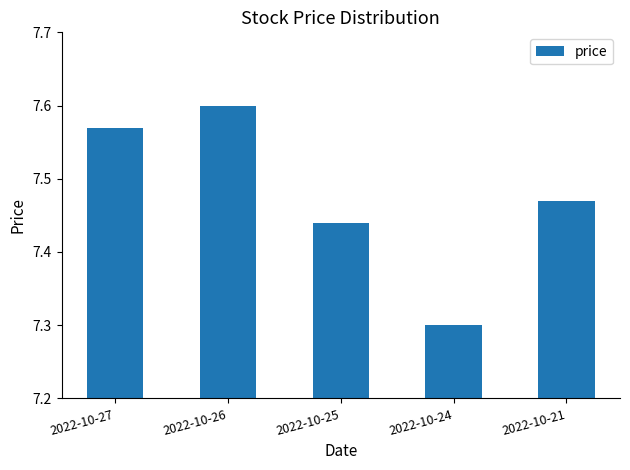

What is the sum of the values at 2022-10-26 and 2022-10-27?

15.2